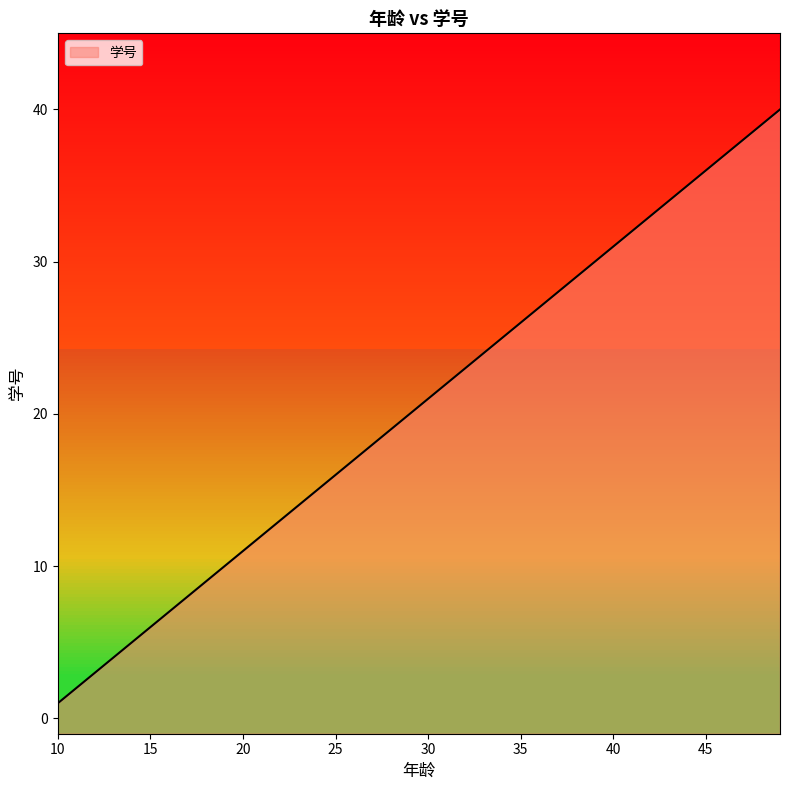

What is the change in value from 10 to 34?

+24